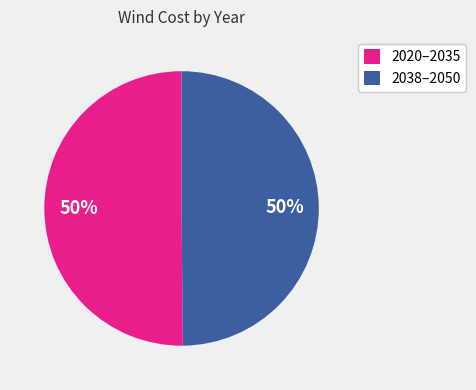

Approximately how many times larger is the value at 2038–2050 compared to 2020–2035?

1.0